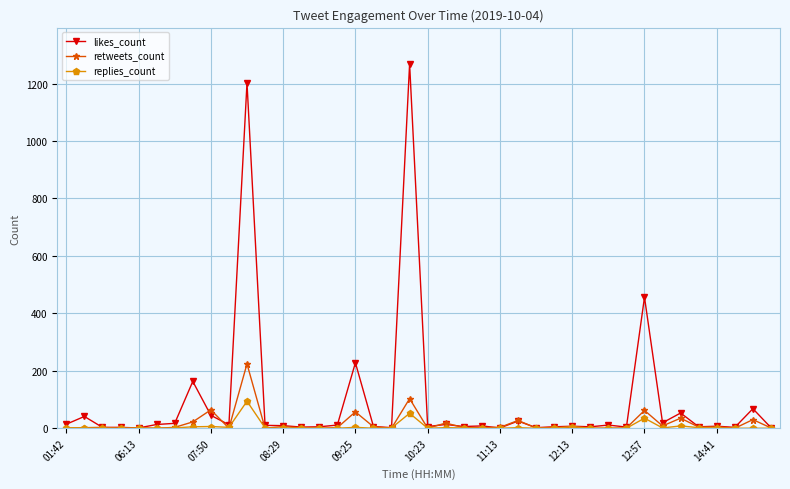

Which series has the largest total across all categories?

likes_count